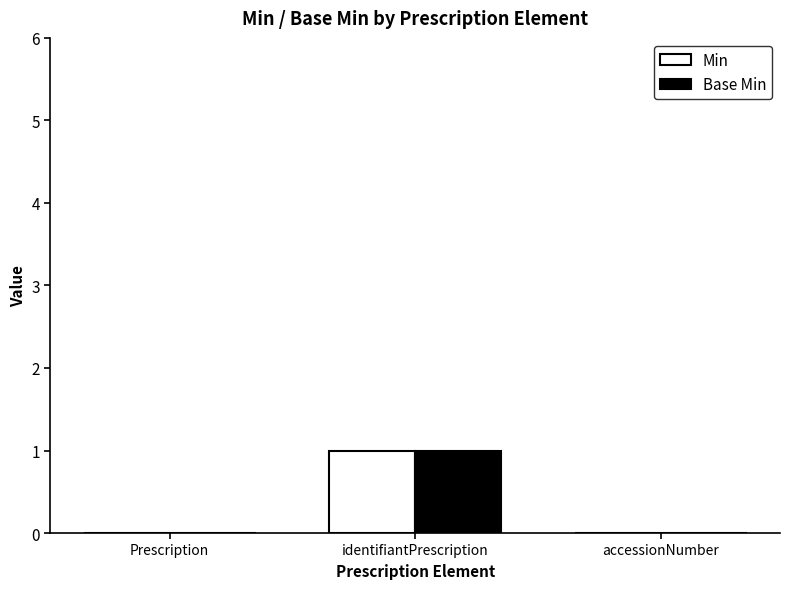

Does the chart contain stacked bars?

No